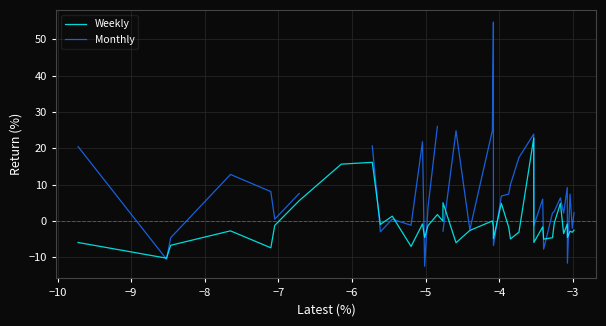

What is the value of the Weekly point at the 20th from the left?

-2.6